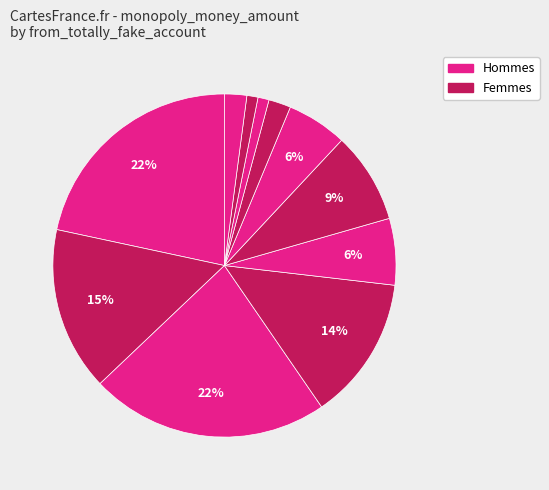

Count the number of slices in the pie.

11